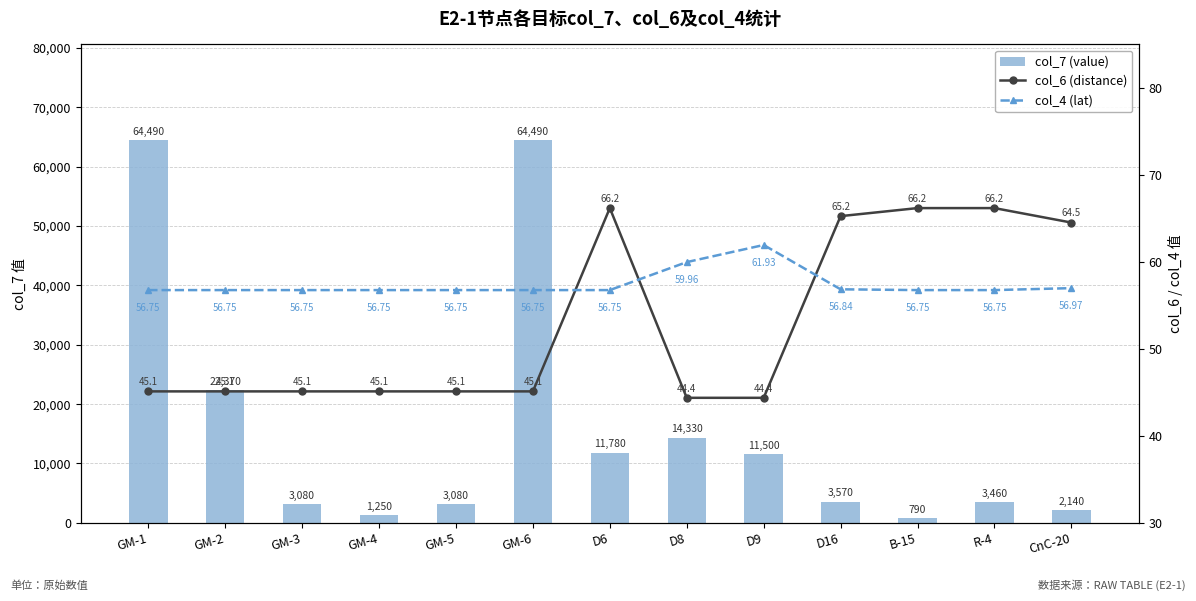

Reading left to right, transcribe all the data shown in this chart.

col_7 (value): GM-1=64490.0	GM-2=22370.0	GM-3=3080.0	GM-4=1250.0	GM-5=3080.0	GM-6=64490.0	D6=11780.0	D8=14330.0	D9=11500.0	D16=3570.0	B-15=790.0	R-4=3460.0	CnC-20=2140.0
col_6 (distance): GM-1=45.1	GM-2=45.1	GM-3=45.1	GM-4=45.1	GM-5=45.1	GM-6=45.1	D6=66.2	D8=44.4	D9=44.4	D16=65.2	B-15=66.2	R-4=66.2	CnC-20=64.5
col_4 (lat): GM-1=56.7	GM-2=56.7	GM-3=56.7	GM-4=56.7	GM-5=56.7	GM-6=56.7	D6=56.7	D8=60.0	D9=61.9	D16=56.8	B-15=56.7	R-4=56.7	CnC-20=57.0